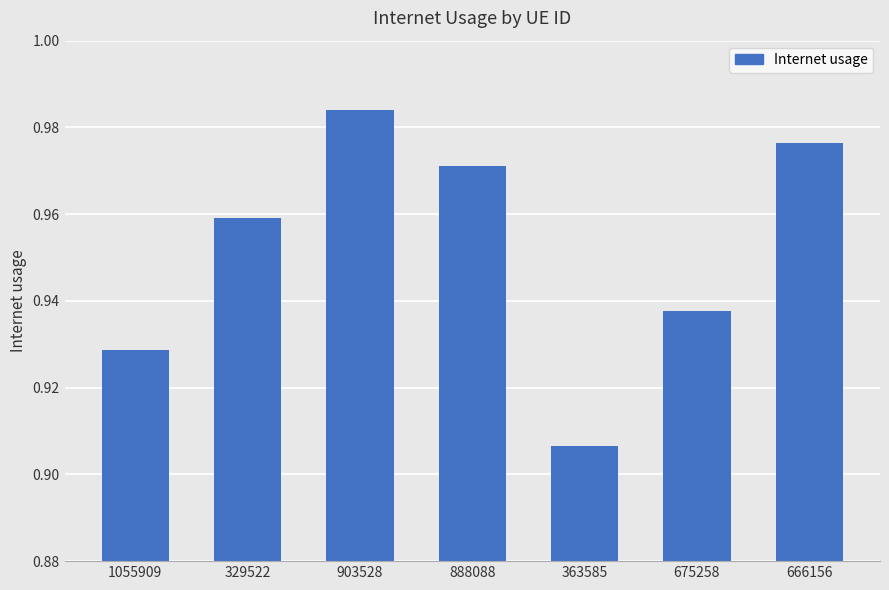

Rank the categories by value from highest to lowest.

903528, 666156, 888088, 329522, 675258, 1055909, 363585